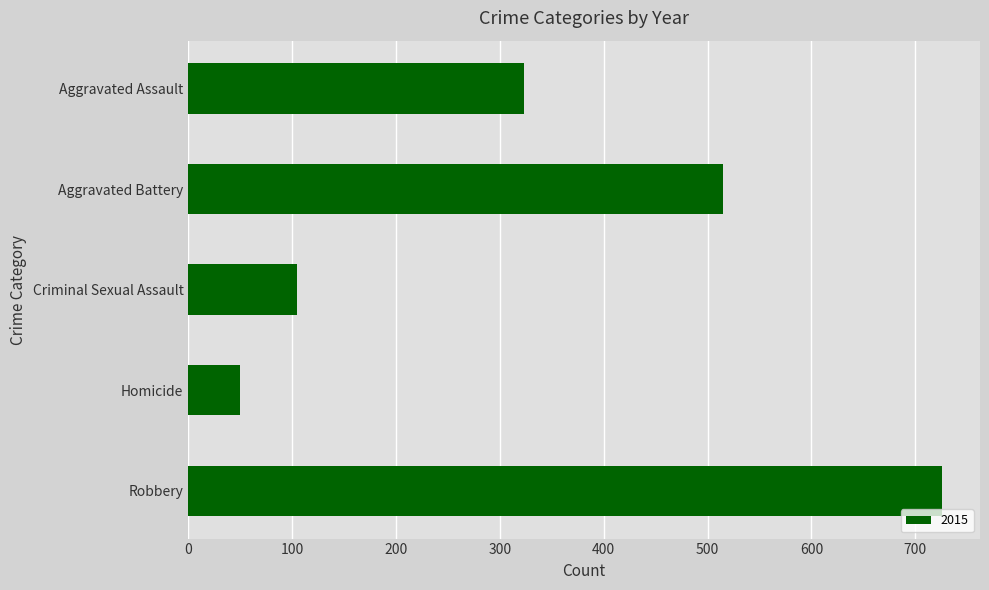

What is the difference between the maximum and minimum values?

676